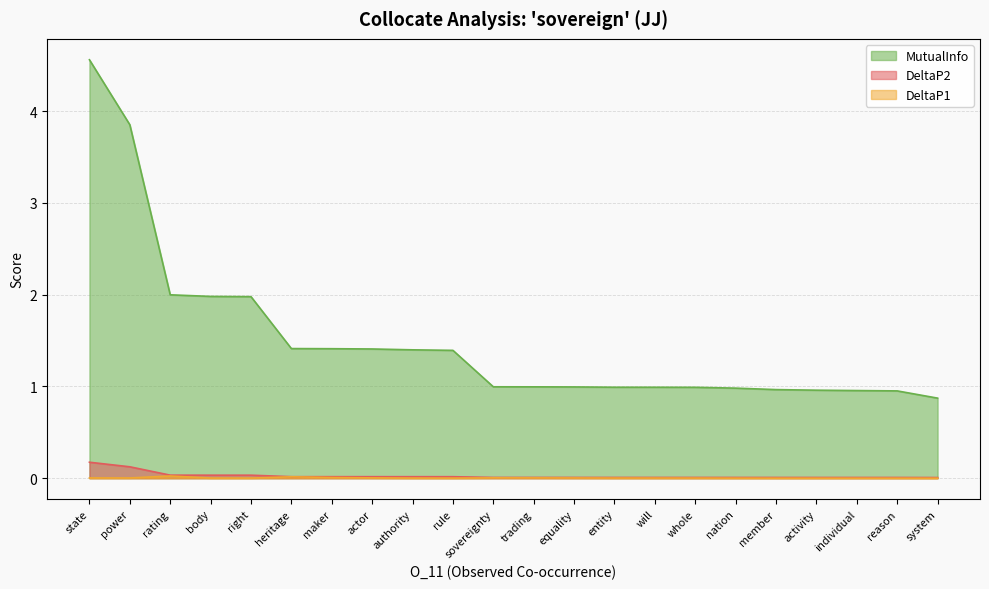

True or false: MutualInfo and DeltaP2 intersect in this chart.

False